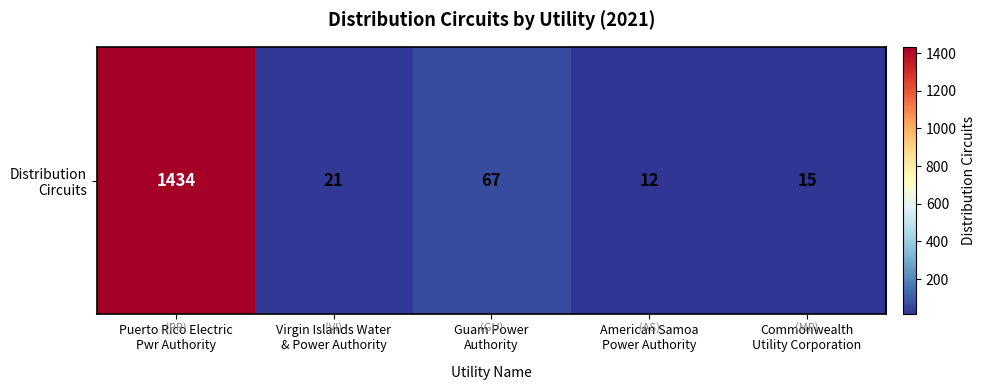

Reading left to right, what are all the values shown in this chart?

1434	21	67	12	15